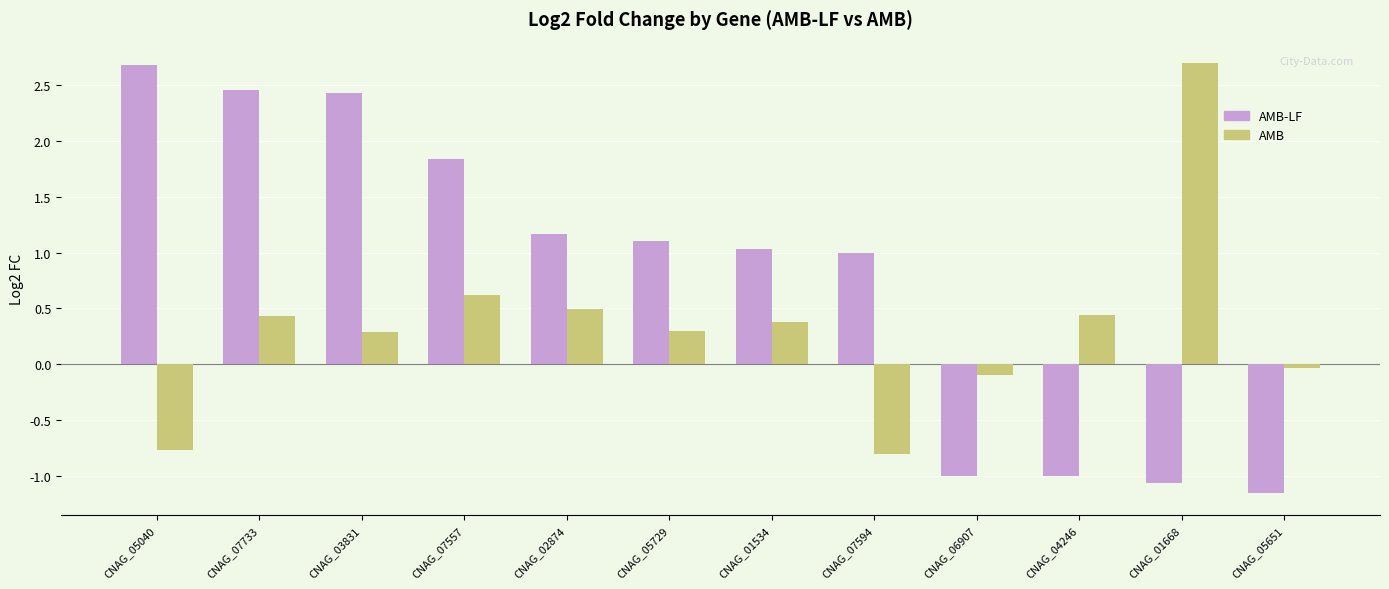

The AMB series shows 0.8 at CNAG_02874. True or false?

False